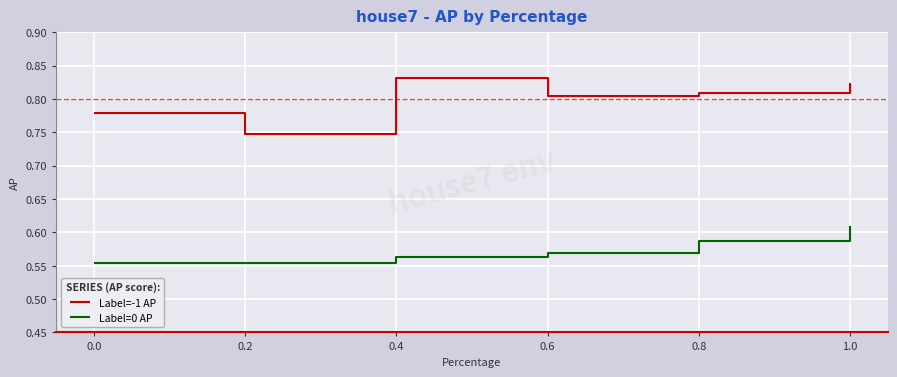

What is the difference between the highest and lowest values at 0.8?

0.2